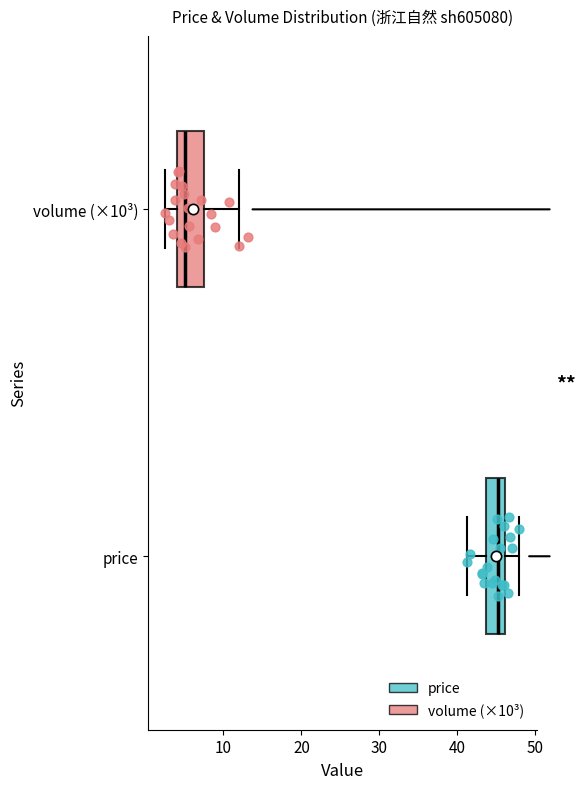

Which box has the furthest to the right median line?

price